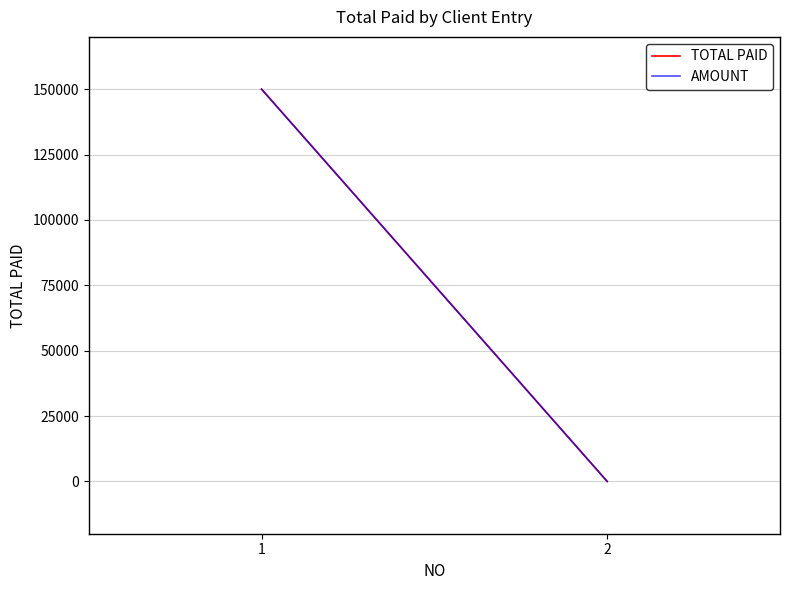

At how many categories does at least one series exceed 81399?

1